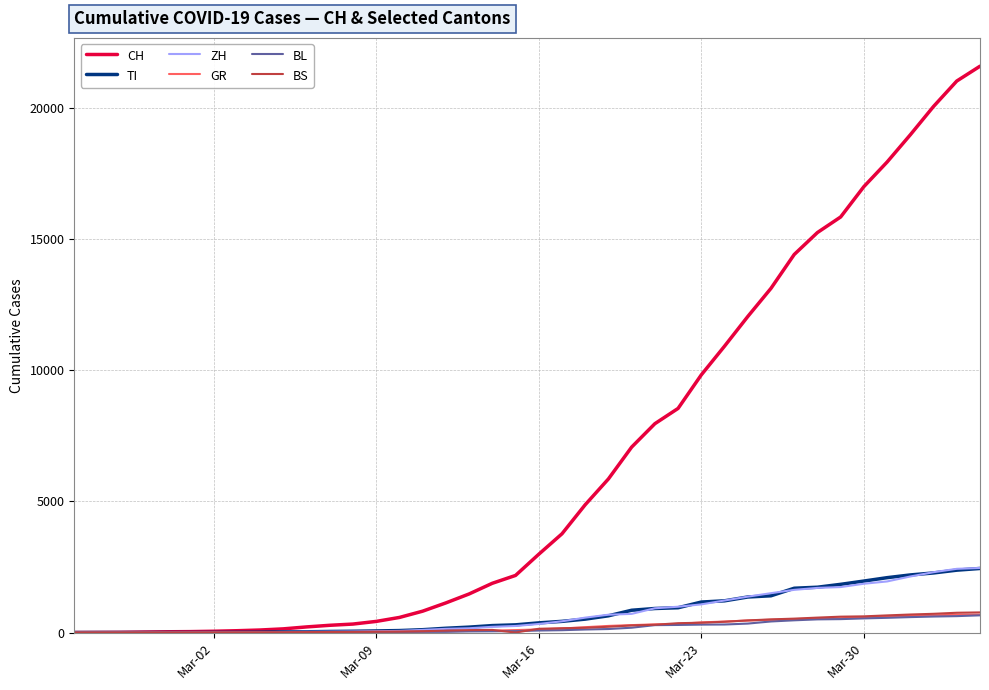

What is the sum of all ZH values?

29140